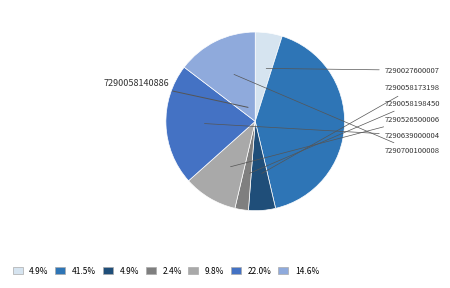

Count the number of slices in the pie.

7